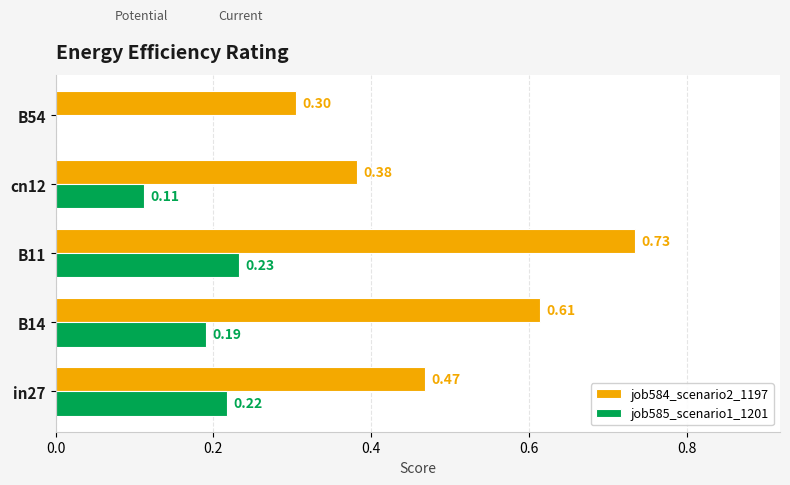

Between B11 and cn12, which series saw the biggest shift?

job584_scenario2_1197